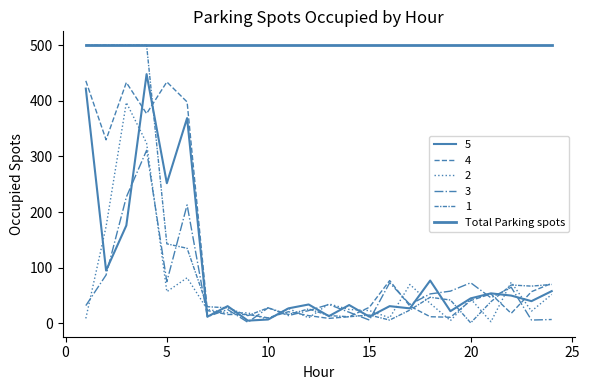

Which category has the lowest value in the 3 series?

9